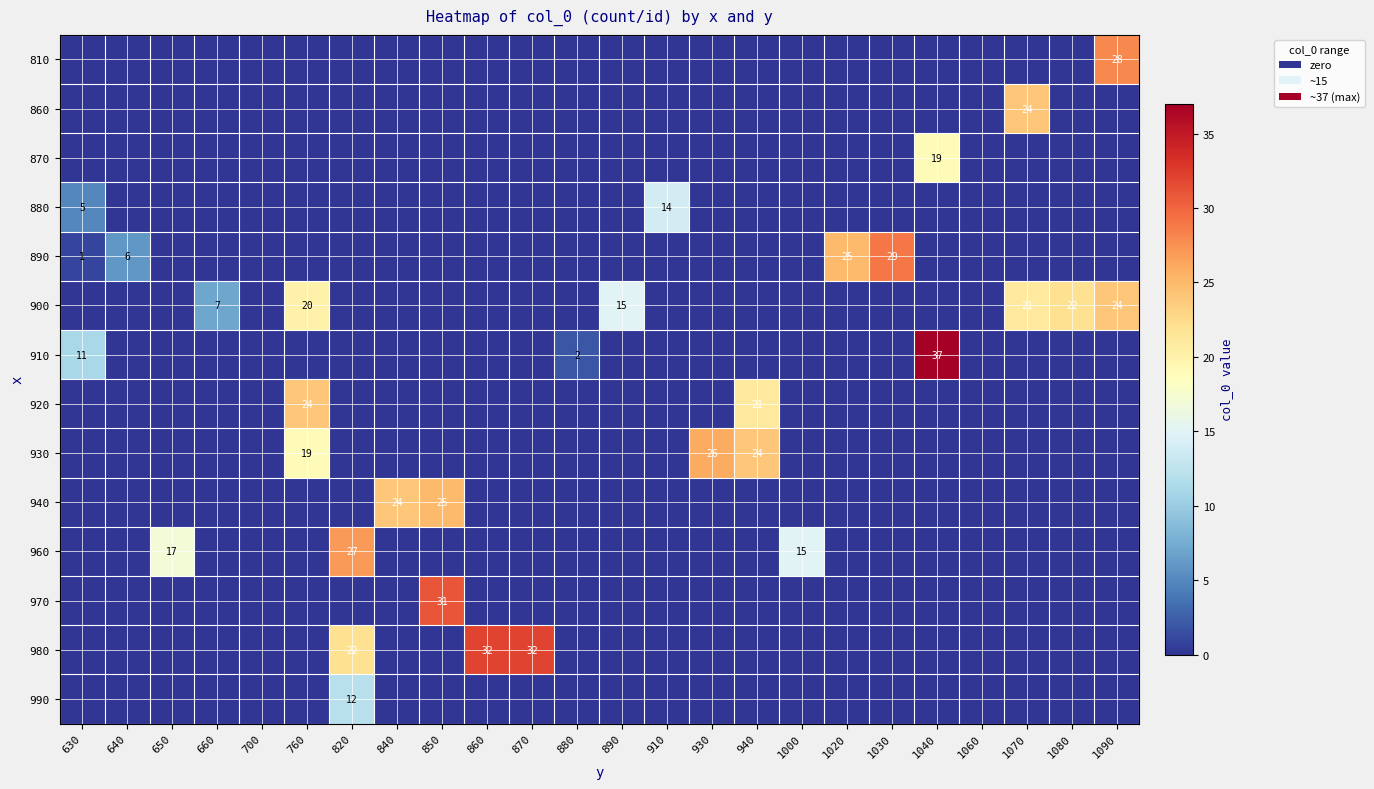

List the series in order of their peak value, lowest first.

990, 880, 870, 860, 900, 920, 940, 930, 960, 810, 890, 970, 980, 910